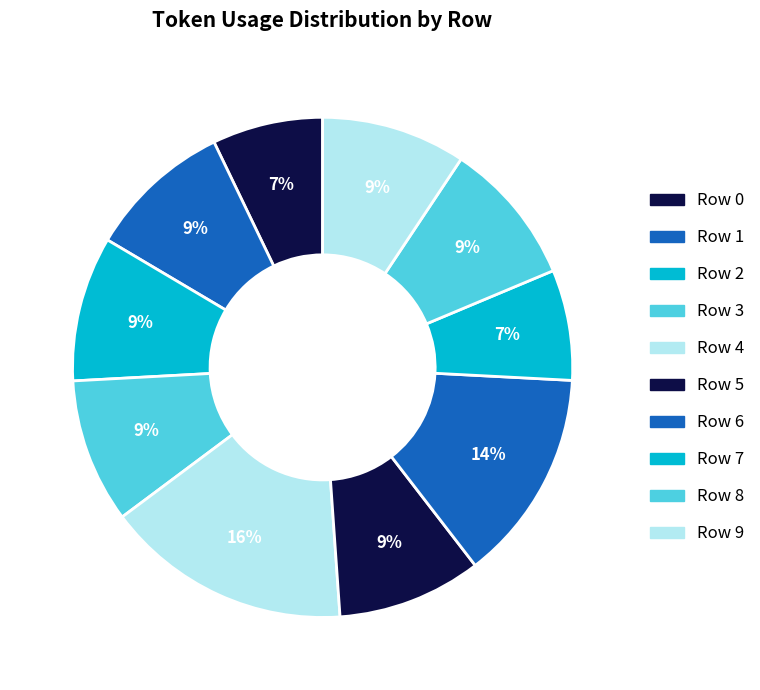

How many segments does this pie chart have?

10